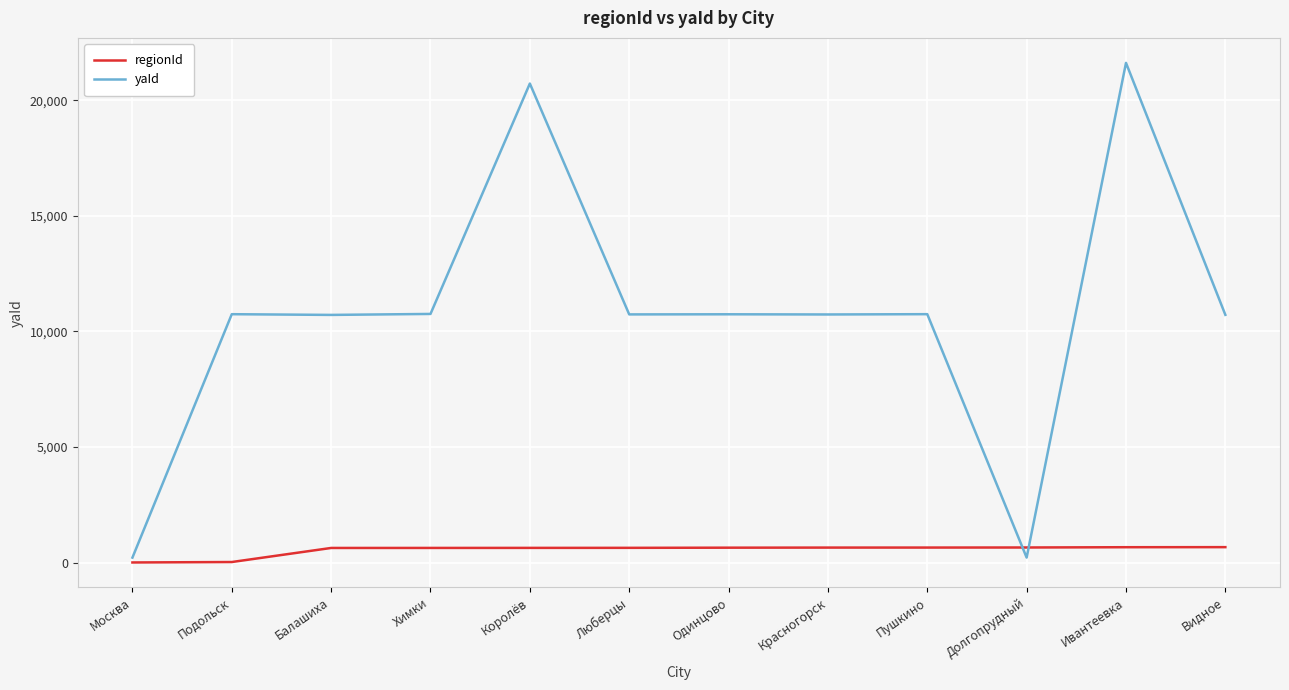

Which category has the highest value across all series?

Ивантеевка